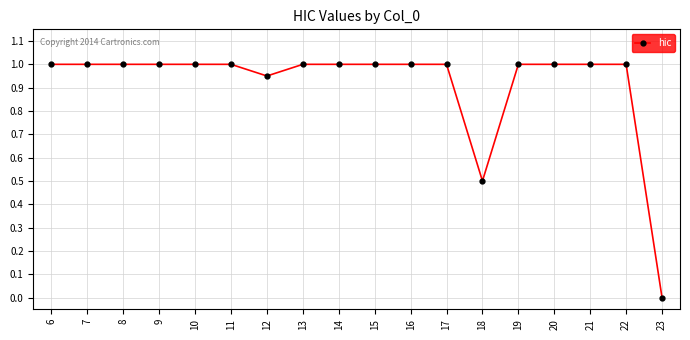

Does the chart display data point markers on the line(s)?

Yes